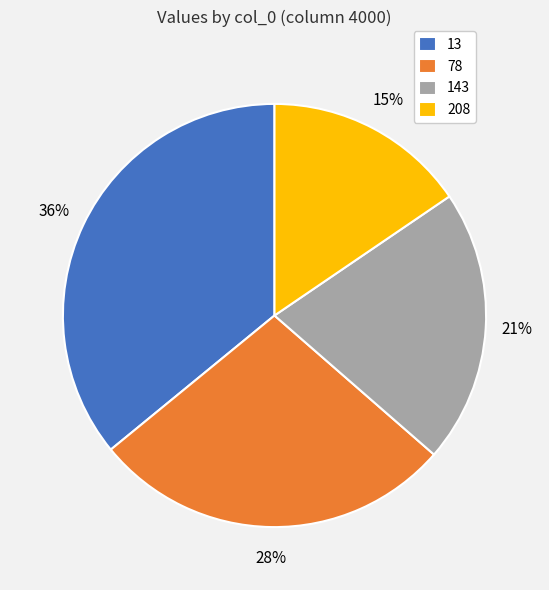

Which slice is the smallest?

208